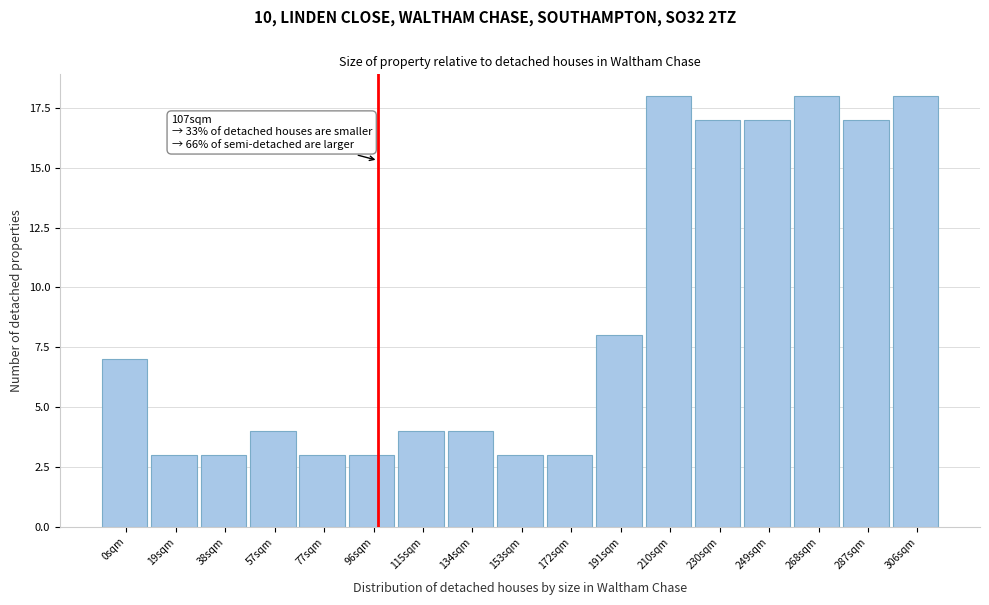

Reading left to right, extract all data points from this chart.

0sqm=7	19sqm=3	38sqm=3	57sqm=4	77sqm=3	96sqm=3	115sqm=4	134sqm=4	153sqm=3	172sqm=3	191sqm=8	210sqm=18	230sqm=17	249sqm=17	268sqm=18	287sqm=17	306sqm=18